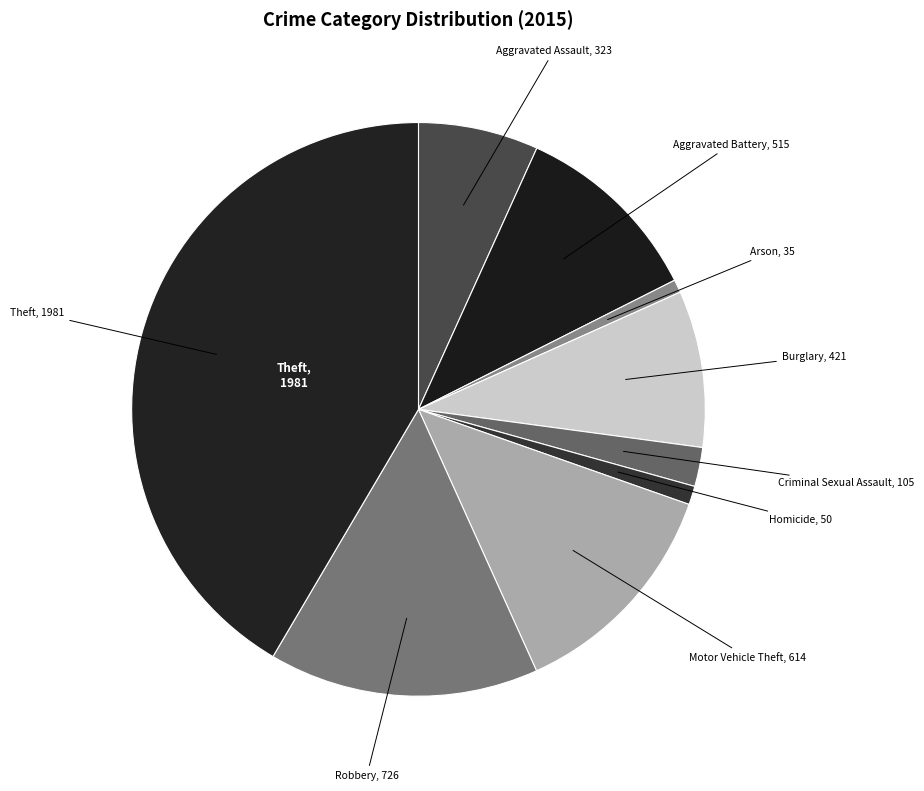

Do Theft and Aggravated Battery together represent more than half of the pie?

Yes